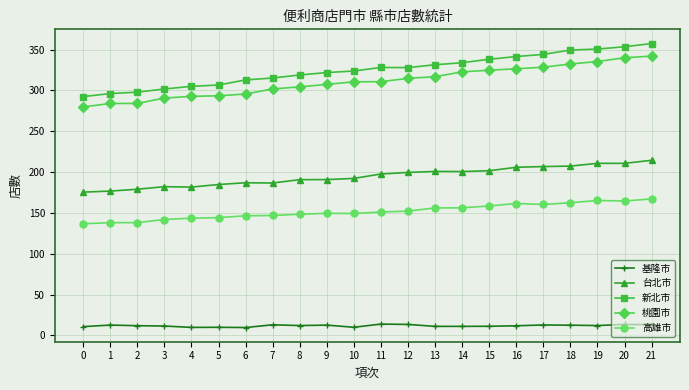

How many lines are shown in the chart?

5